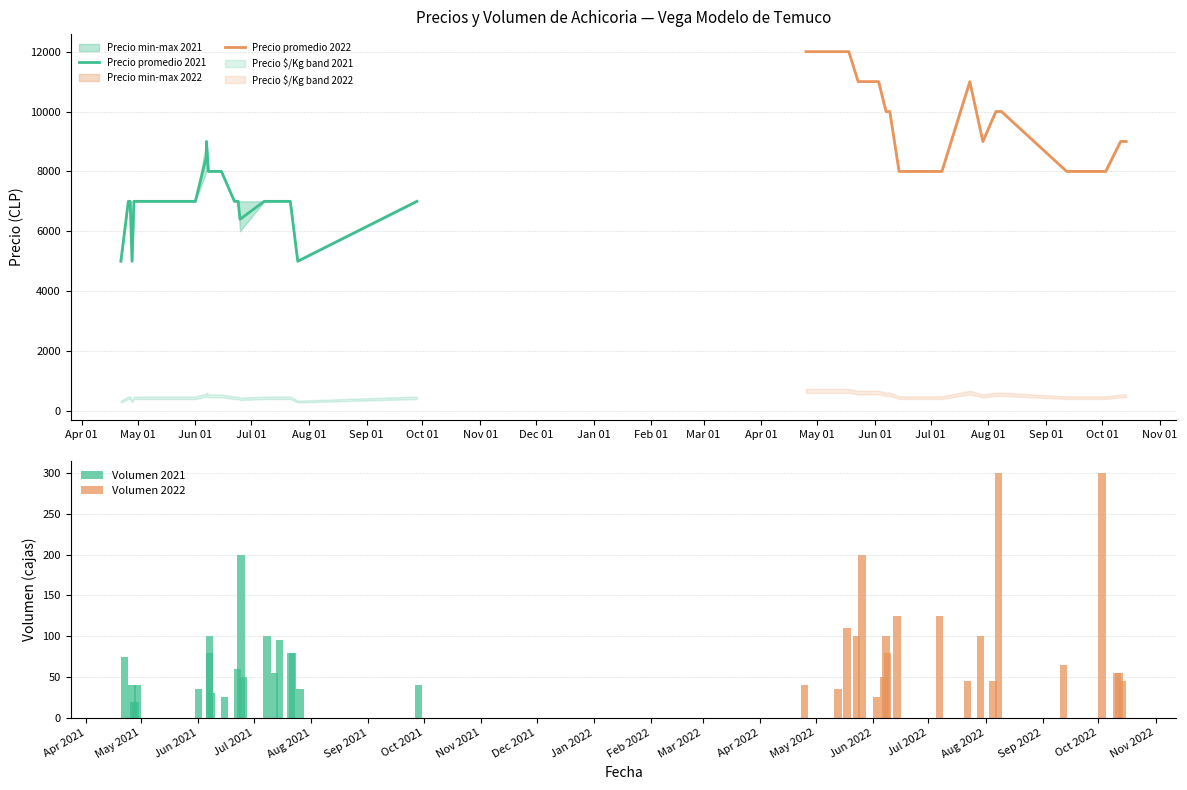

What is the maximum value for Precio promedio 2022?

12000